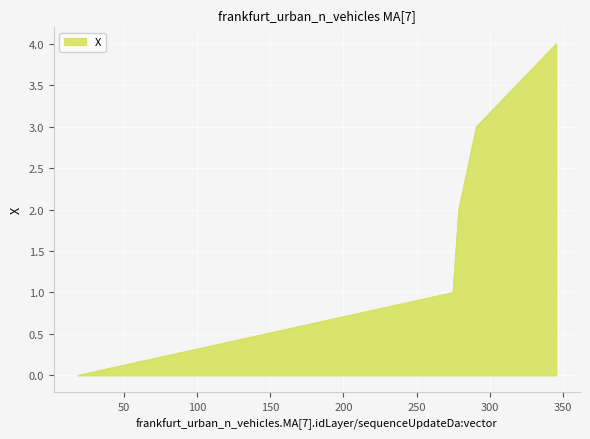

Reading left to right, list all the values displayed in this chart.

0	1	2	3	4